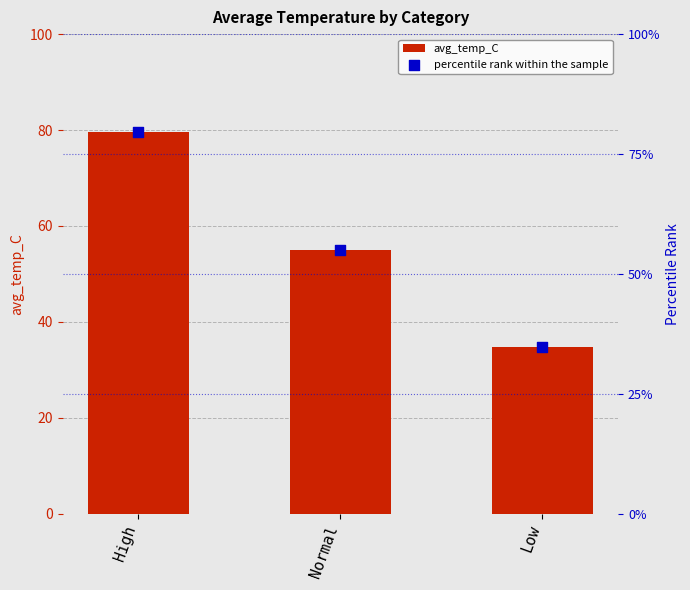

Which series contains the highest Y value?

avg_temp_C